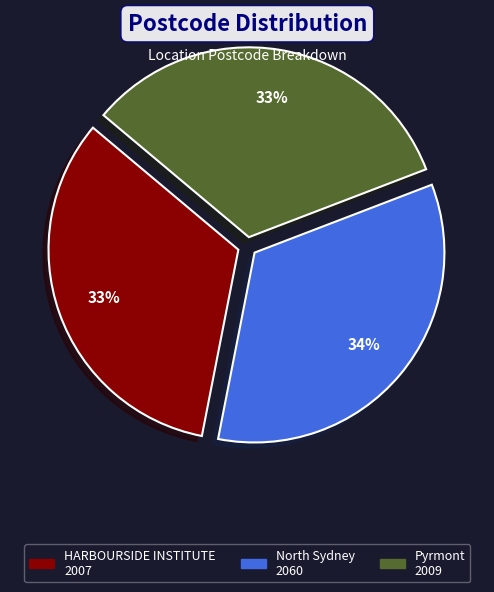

Combined, do Pyrmont and HARBOURSIDE INSTITUTE account for over 50%?

Yes